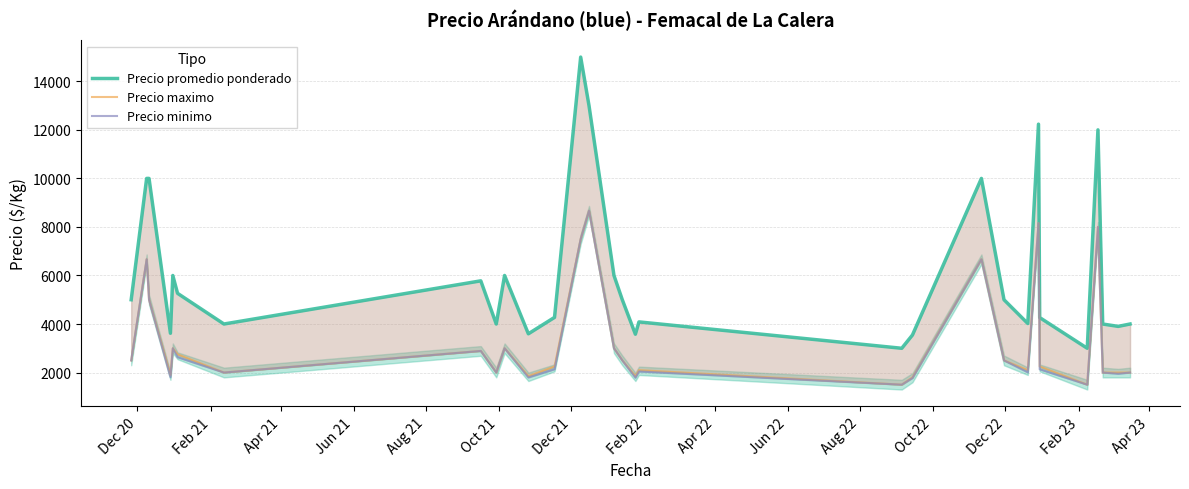

What is the sum of all Precio maximo values?

101898